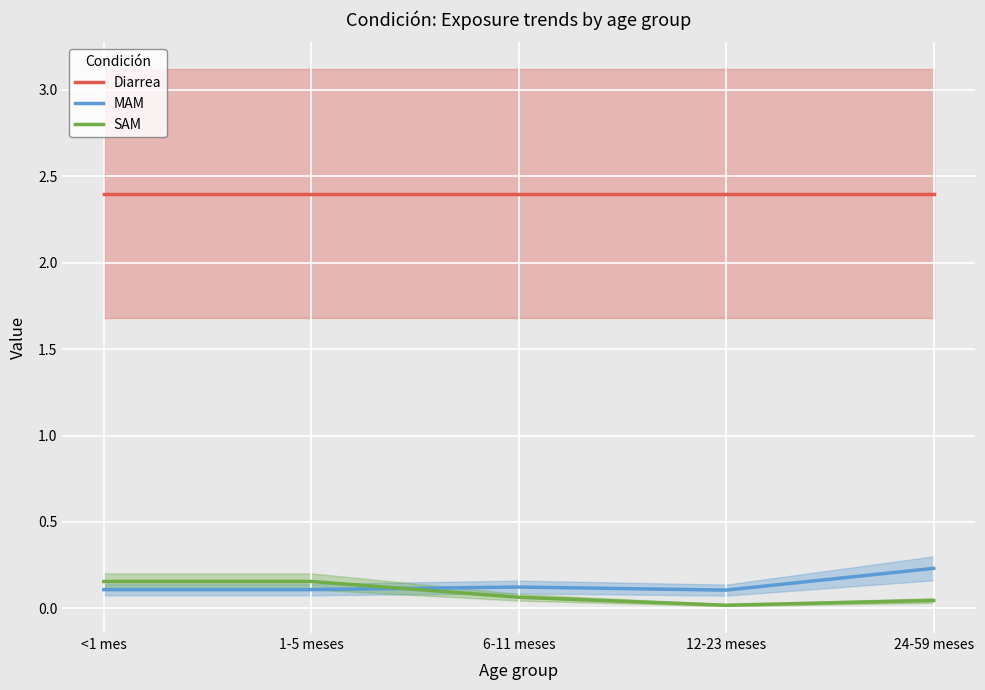

What is the maximum value for SAM?

0.2